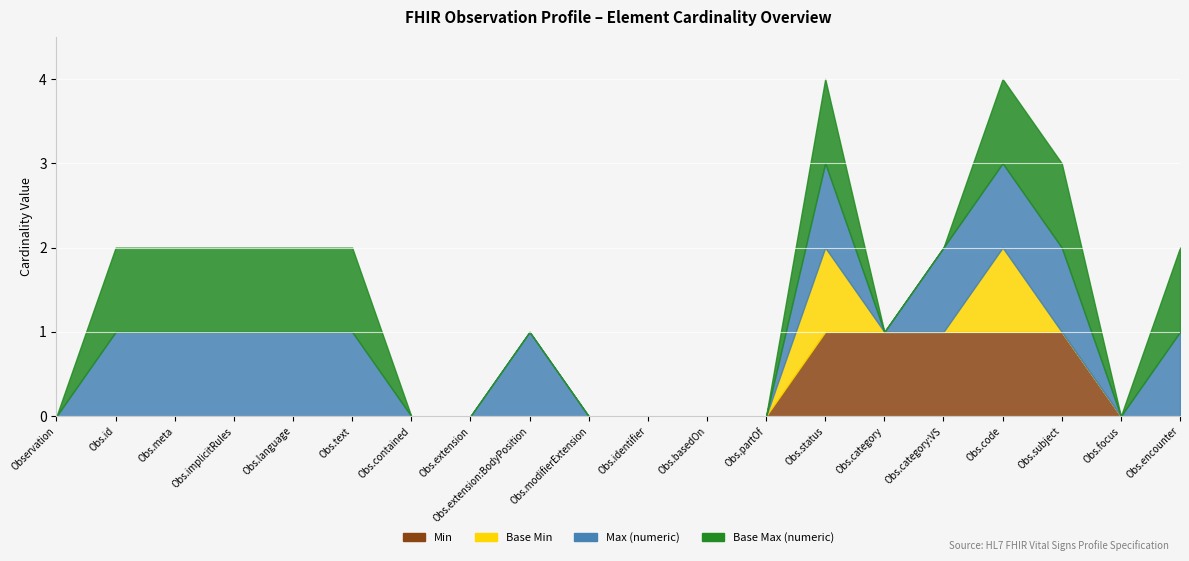

How many values in Min are above zero?

5